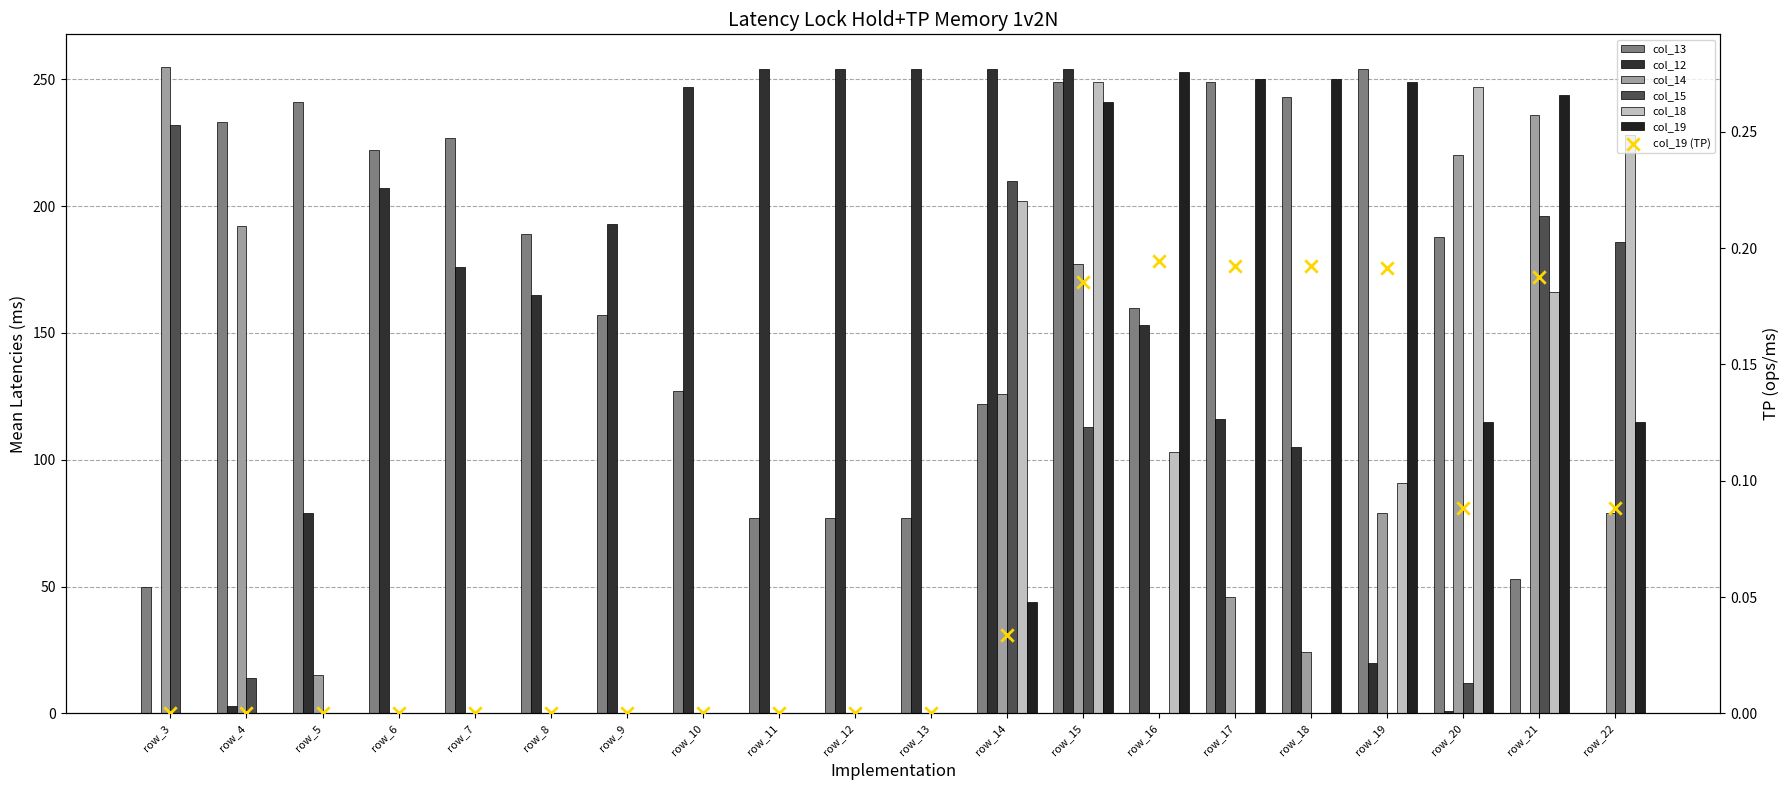

Which series reaches the maximum Y coordinate?

col_14